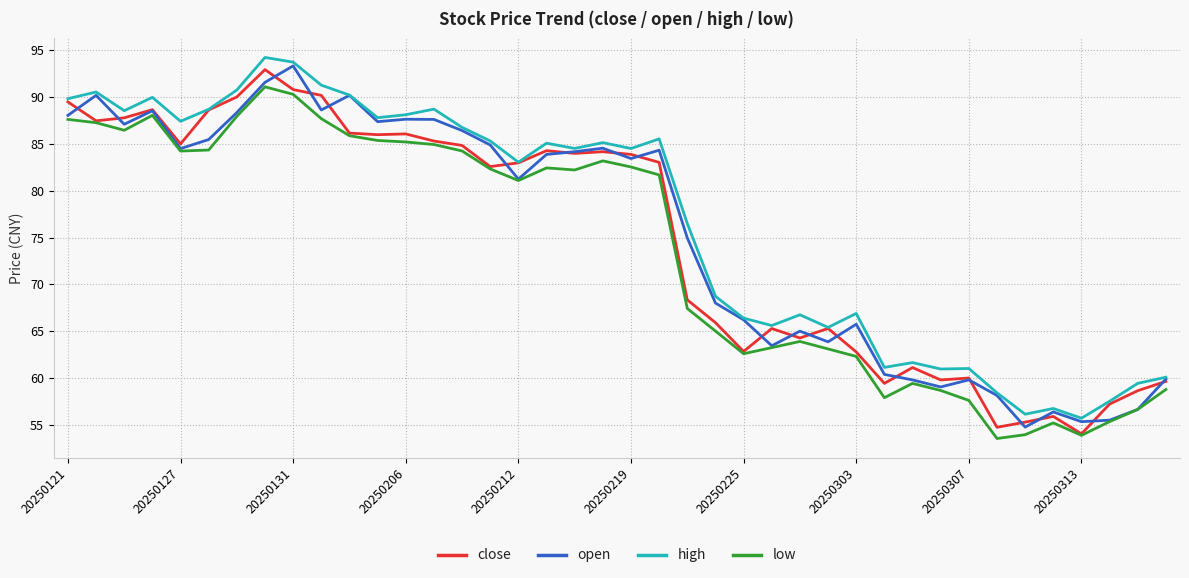

True or false: low and high cross at least once.

False